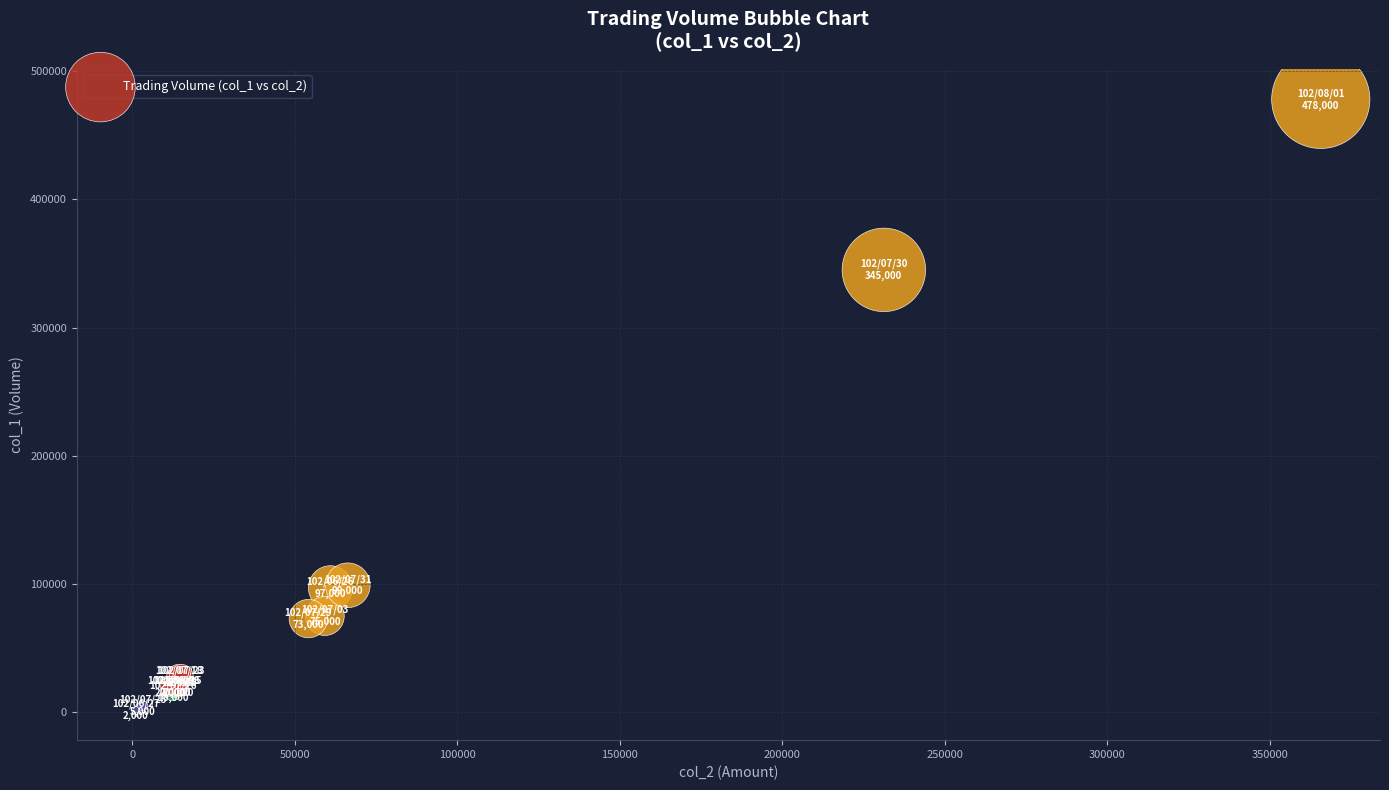

What Y value in the scatter plot is closest to 240000?

345000